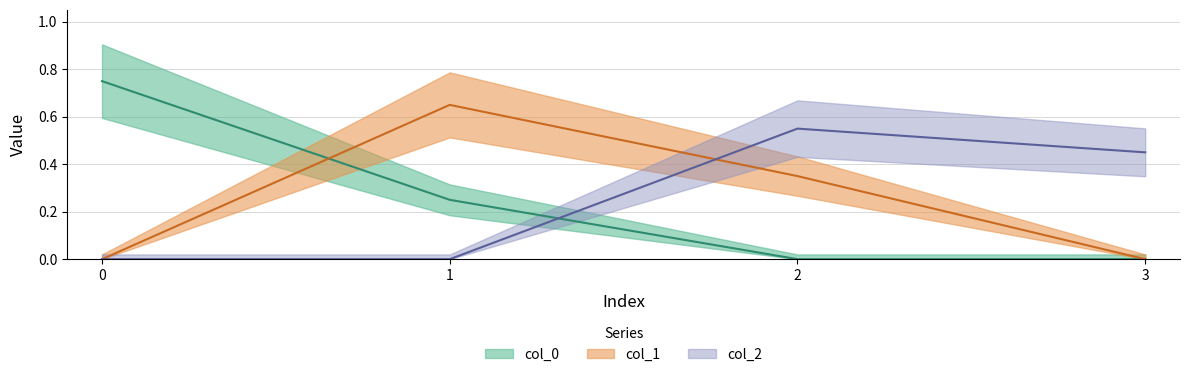

Rank the series by their maximum value, from lowest to highest.

col_2, col_1, col_0